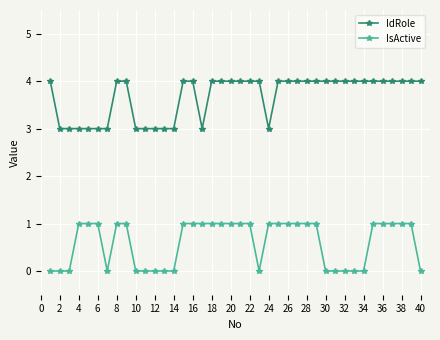

Reading right to left, extract all data points from this chart.

IdRole: 4	4	4	4	4	4	4	4	4	4	4	4	4	4	4	4	3	4	4	4	4	4	4	3	4	4	3	3	3	3	3	4	4	3	3	3	3	3	3	4
IsActive: 0	1	1	1	1	1	0	0	0	0	0	1	1	1	1	1	1	0	1	1	1	1	1	1	1	1	0	0	0	0	0	1	1	0	1	1	1	0	0	0